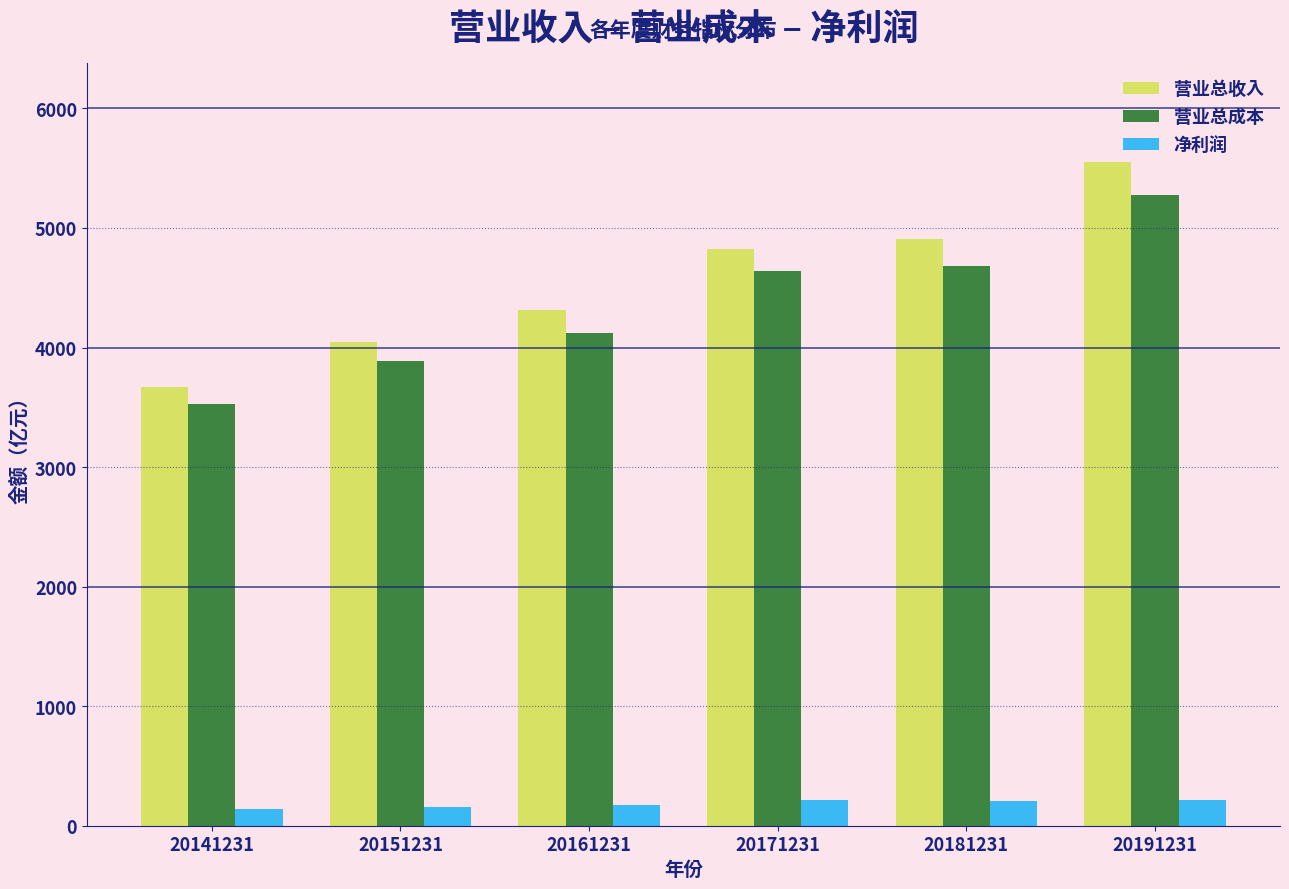

What is the lowest value of the 营业总成本 series?

3528.4